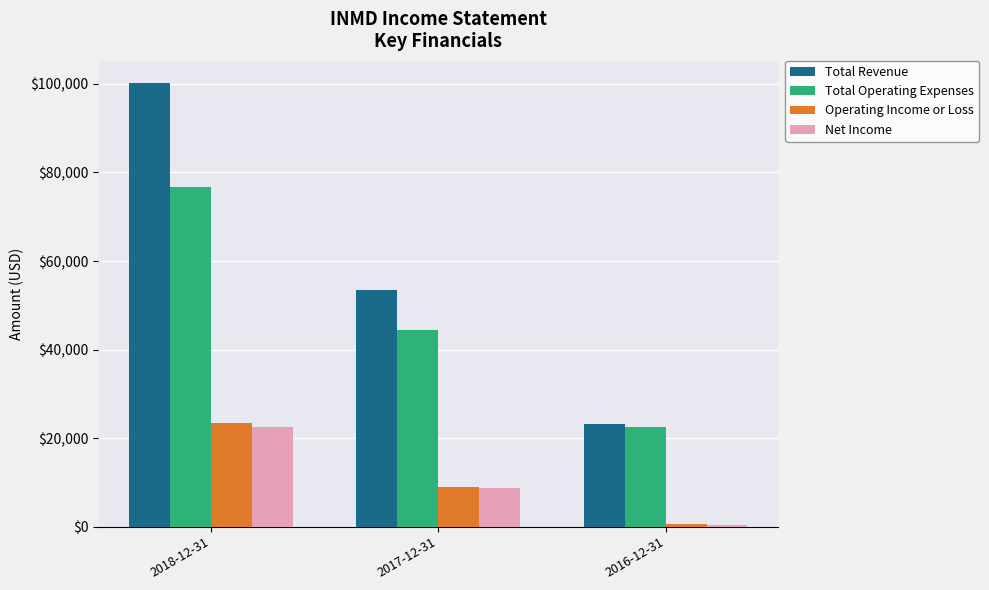

What is the sum of the Operating Income or Loss values at 2017-12-31 and 2018-12-31?

32500